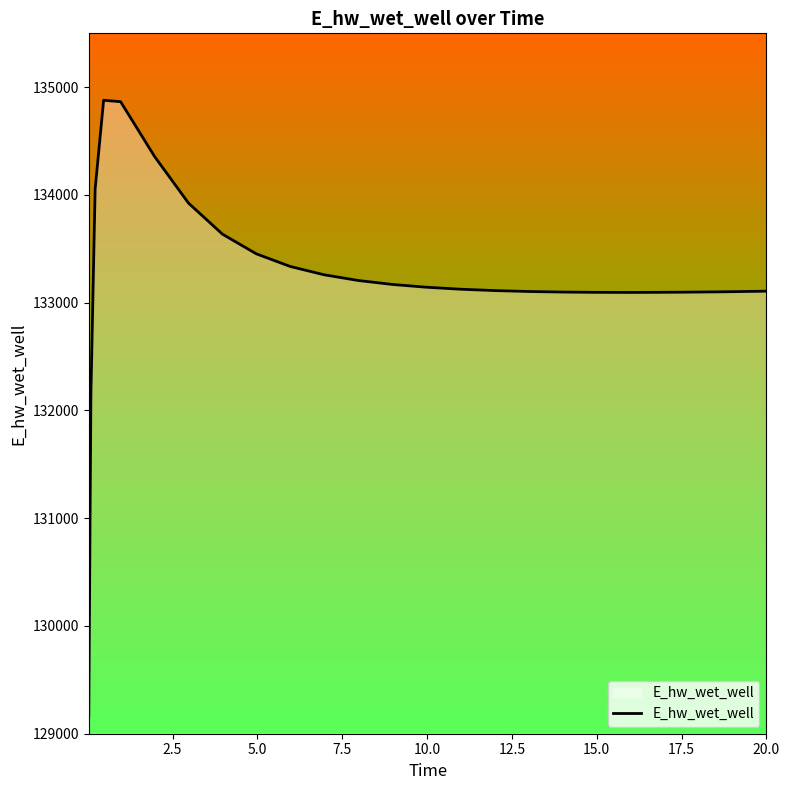

Count the number of categories in the chart.

26